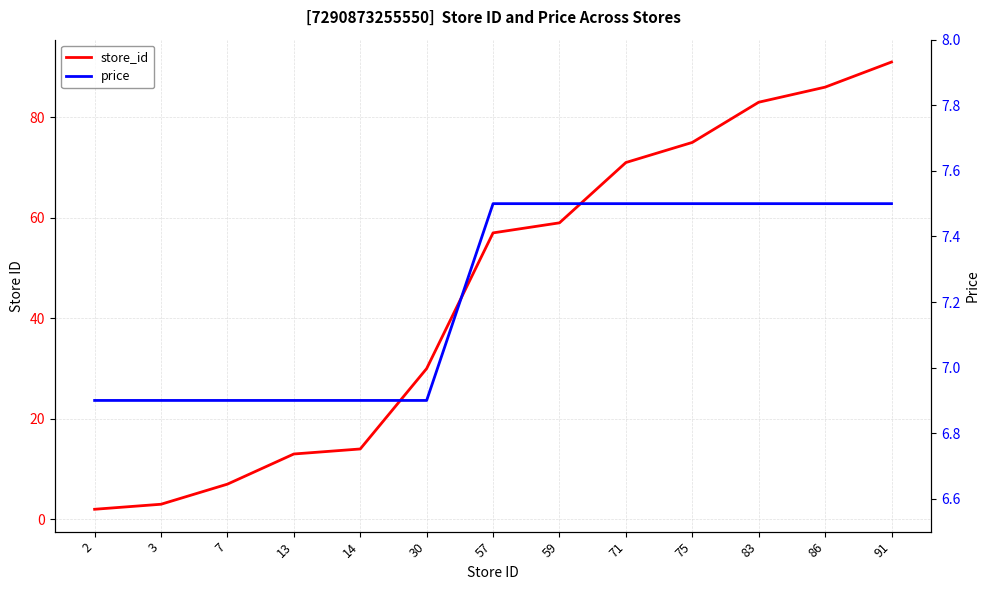

True or false: price has a value of 10.2 at 3.

False